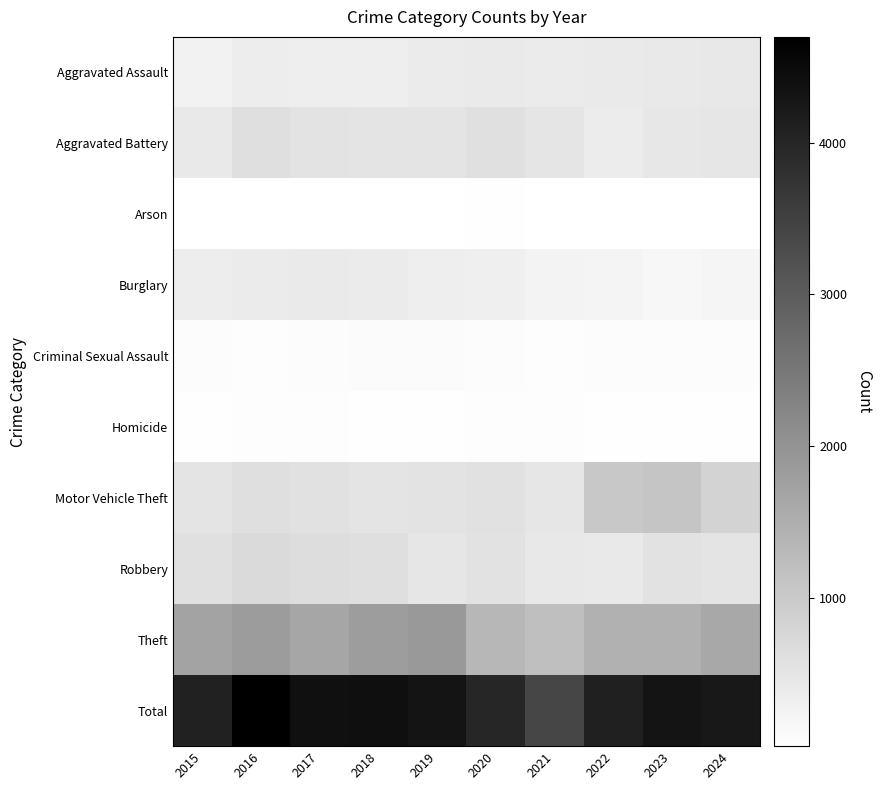

At 2015, list the series in order from smallest to largest.

Arson, Homicide, Criminal Sexual Assault, Aggravated Assault, Burglary, Aggravated Battery, Motor Vehicle Theft, Robbery, Theft, Total